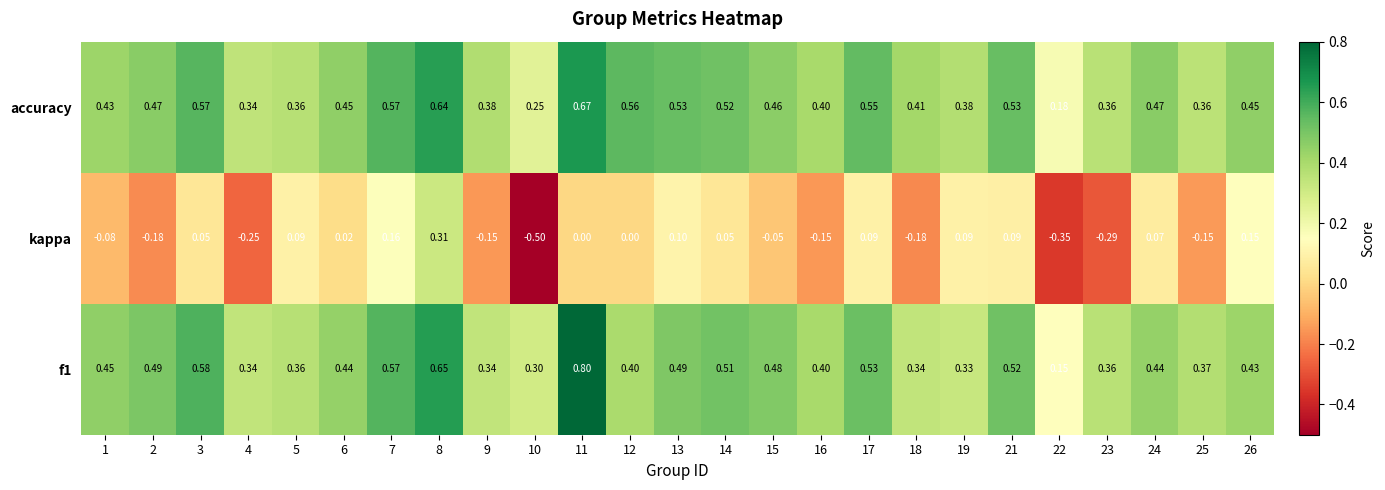

Which series has the widest spread of values?

kappa